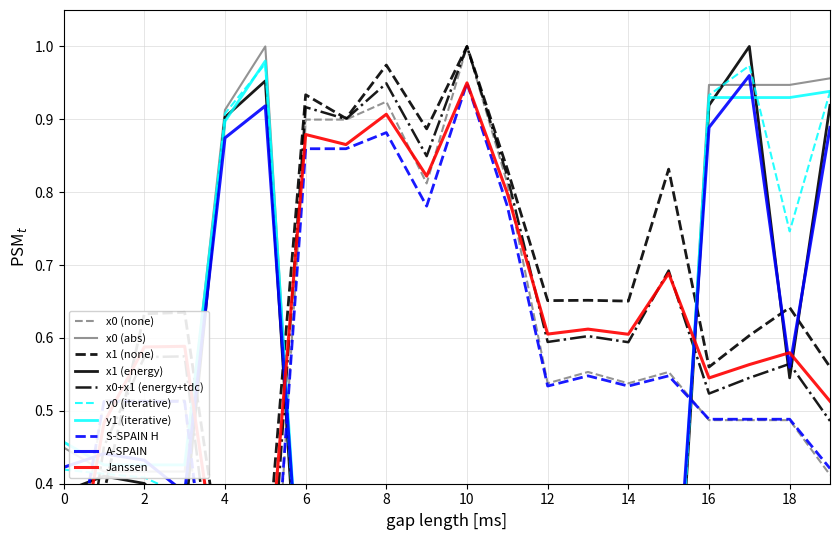

How many data points does each series have?

20